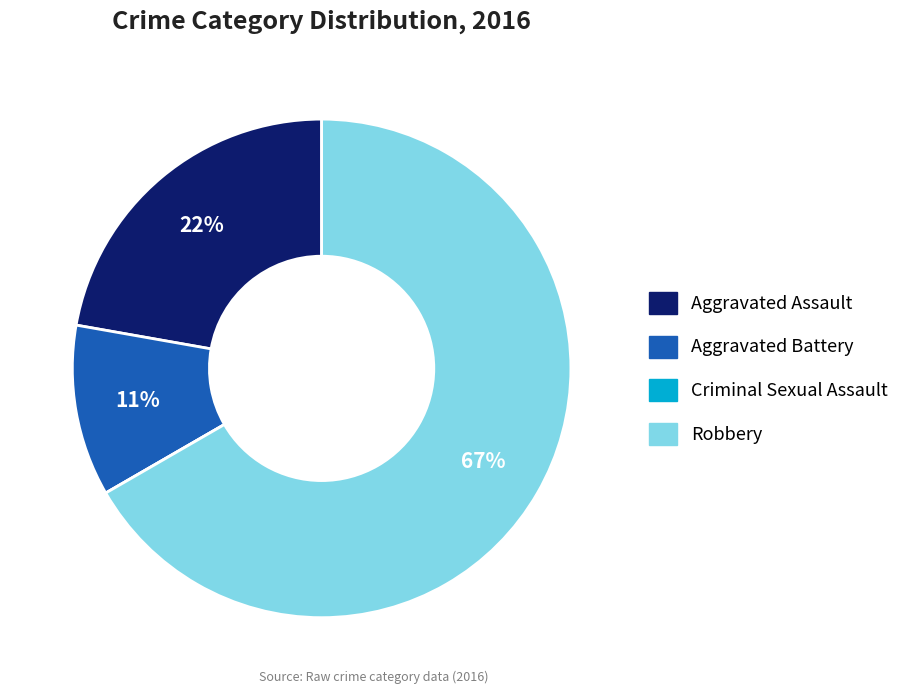

Which slice is the largest?

Robbery